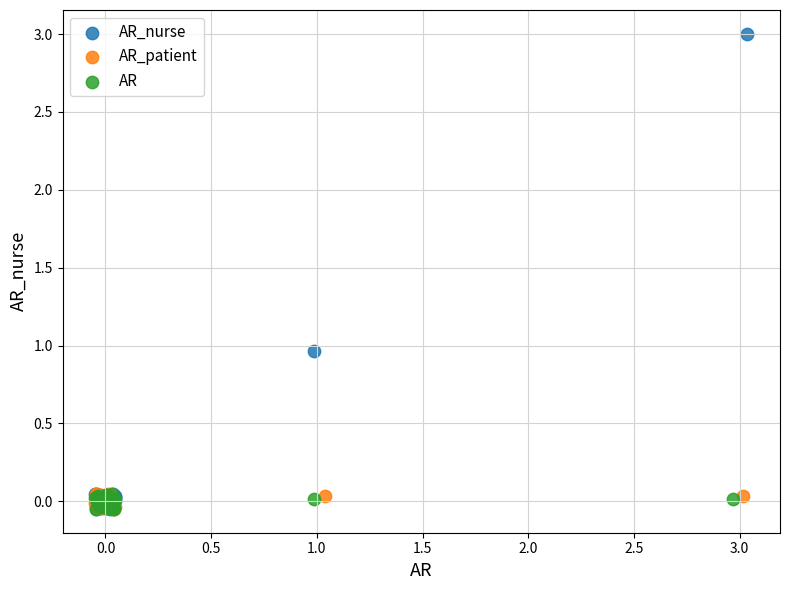

Which series has the largest Y range (max minus min)?

AR_nurse